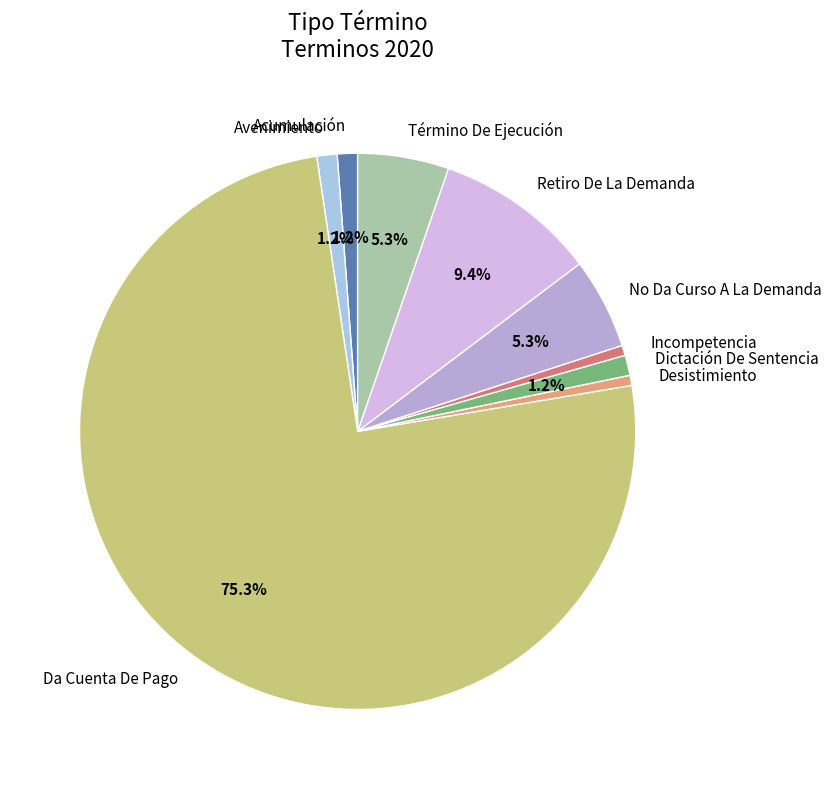

Is the sum of Acumulación and No Da Curso A La Demanda greater than half?

No